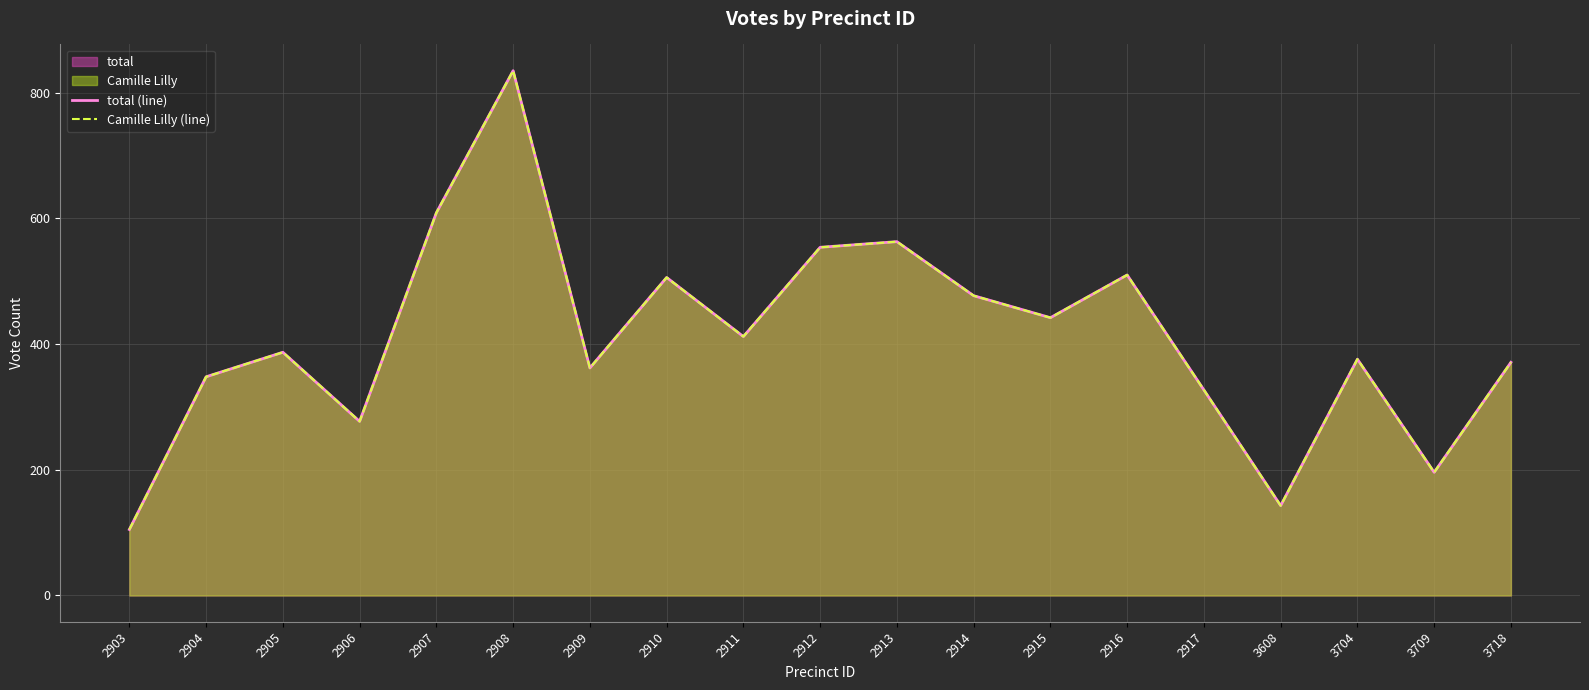

What is the value of the total (line) point at the 1st from the left?

105